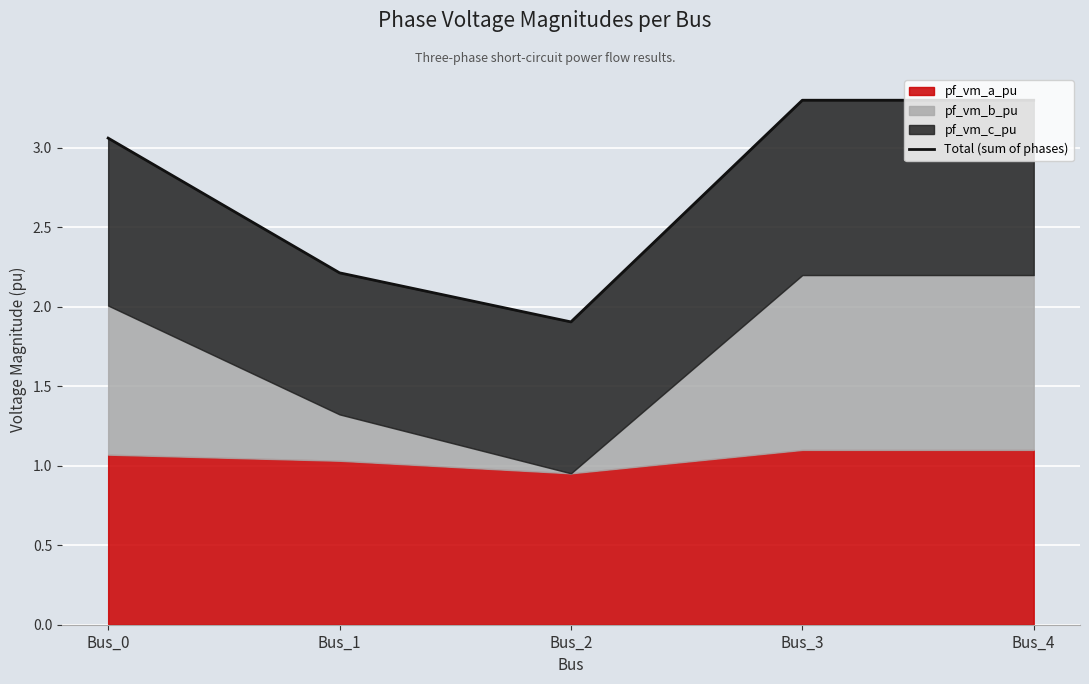

Is it true that the value at Bus_2 is 1.3?

False